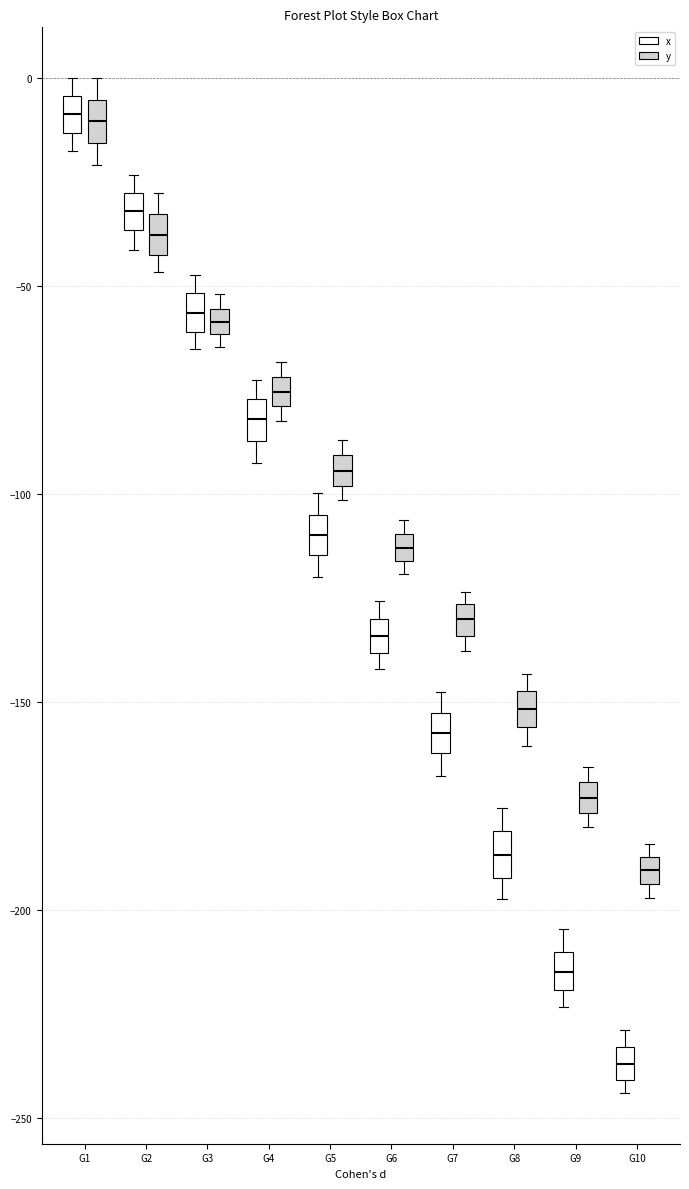

Which box's median line is the lowest?

G10 (x)